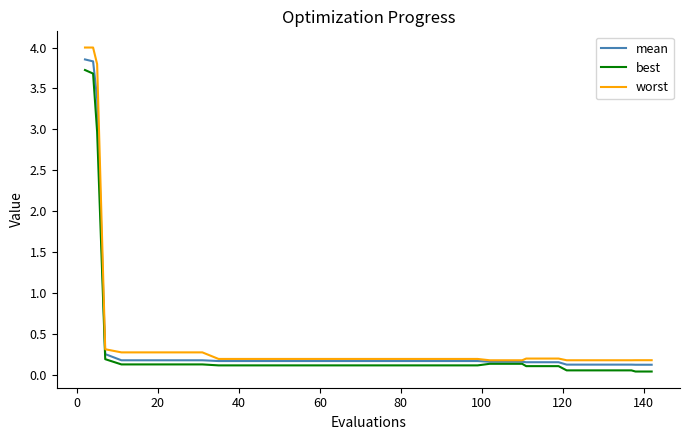

What are all the series names shown in the legend?

mean, best, worst